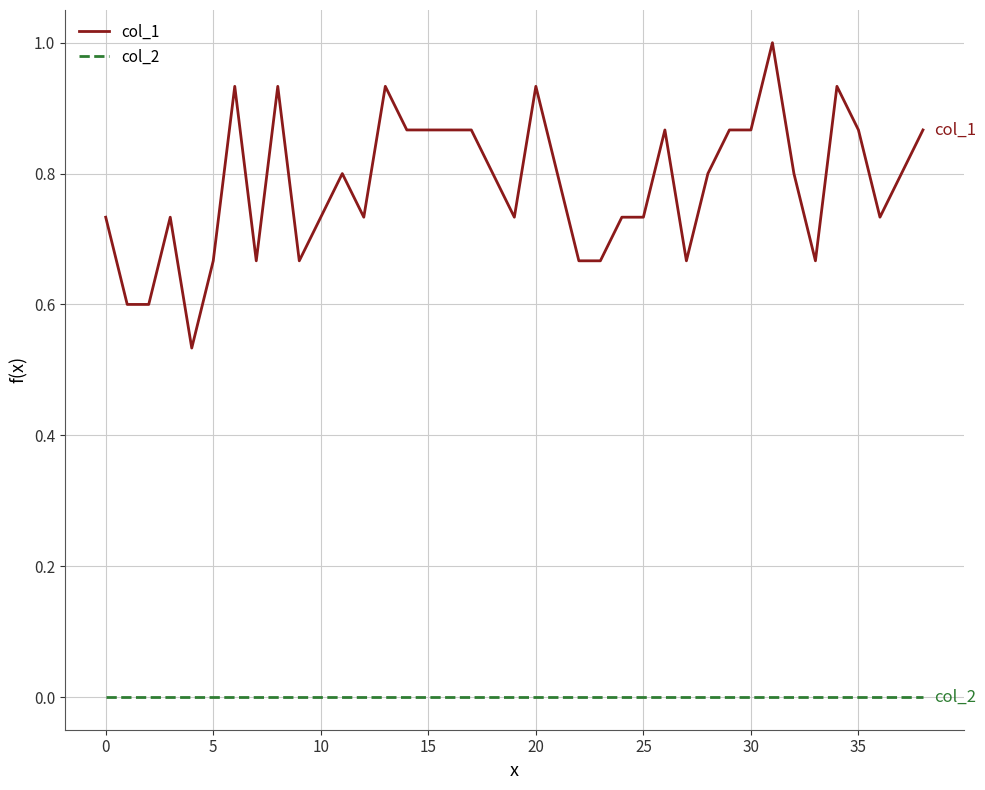

Which series has the largest range (max minus min)?

col_1